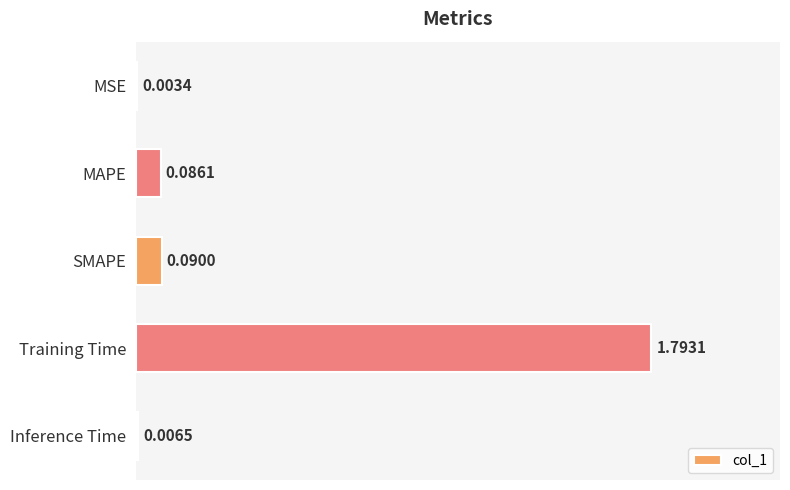

What is the sum of all values?

2.0